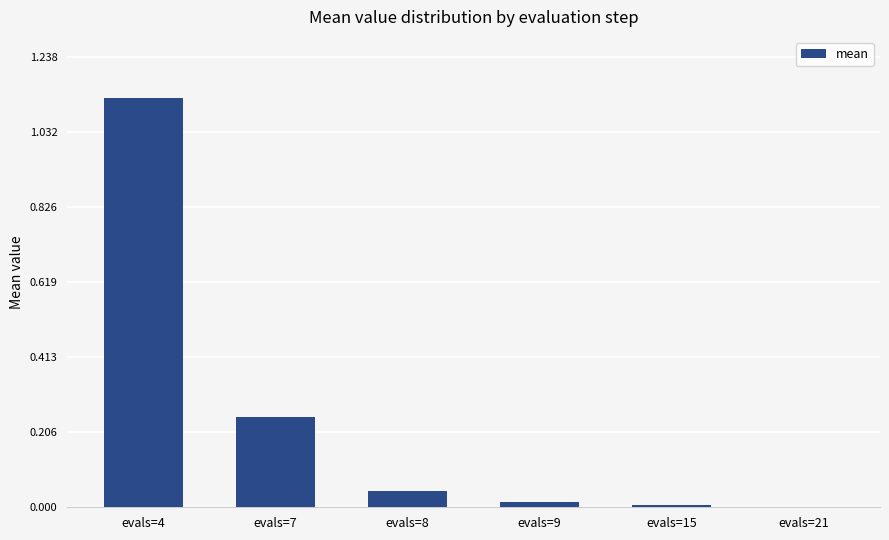

What is the sum of all values?

1.4